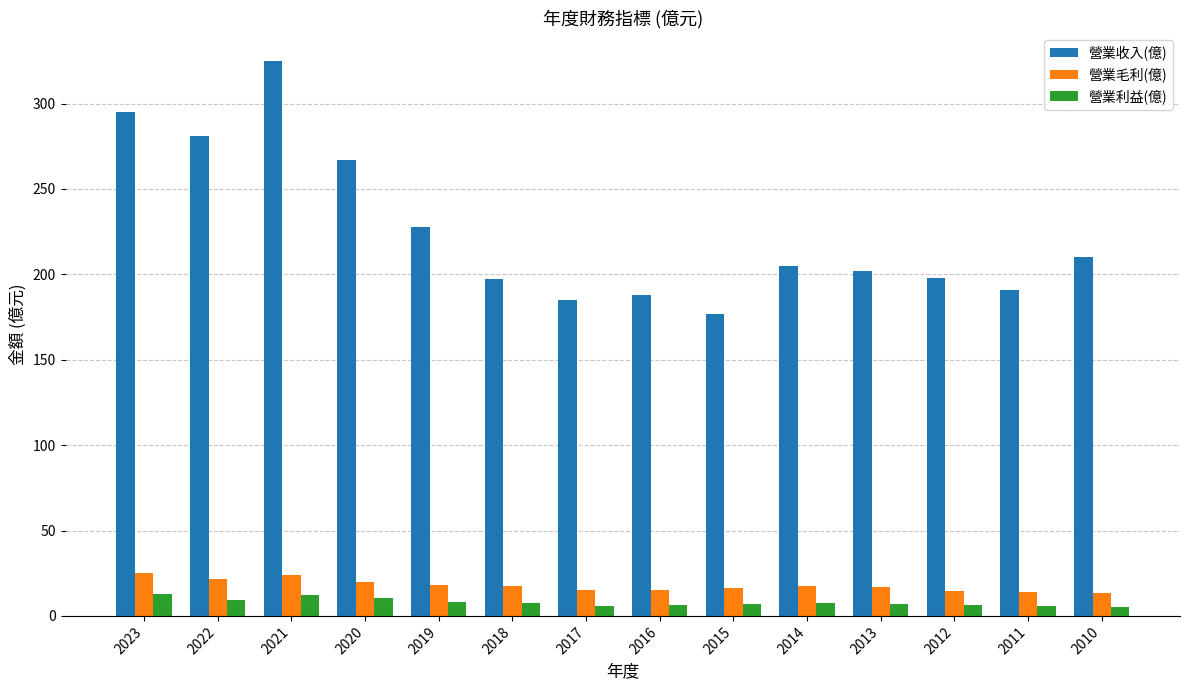

Is it true that 營業毛利(億) equals 24.9 at 2023?

True